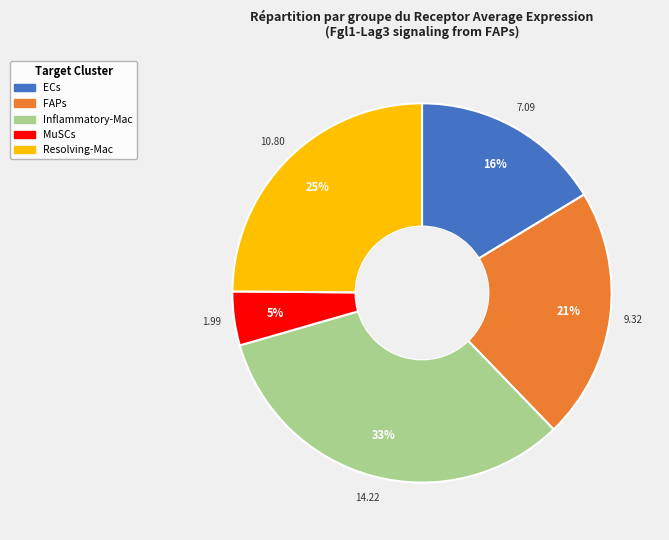

To the nearest percent, what portion does Resolving-Mac represent?

25%